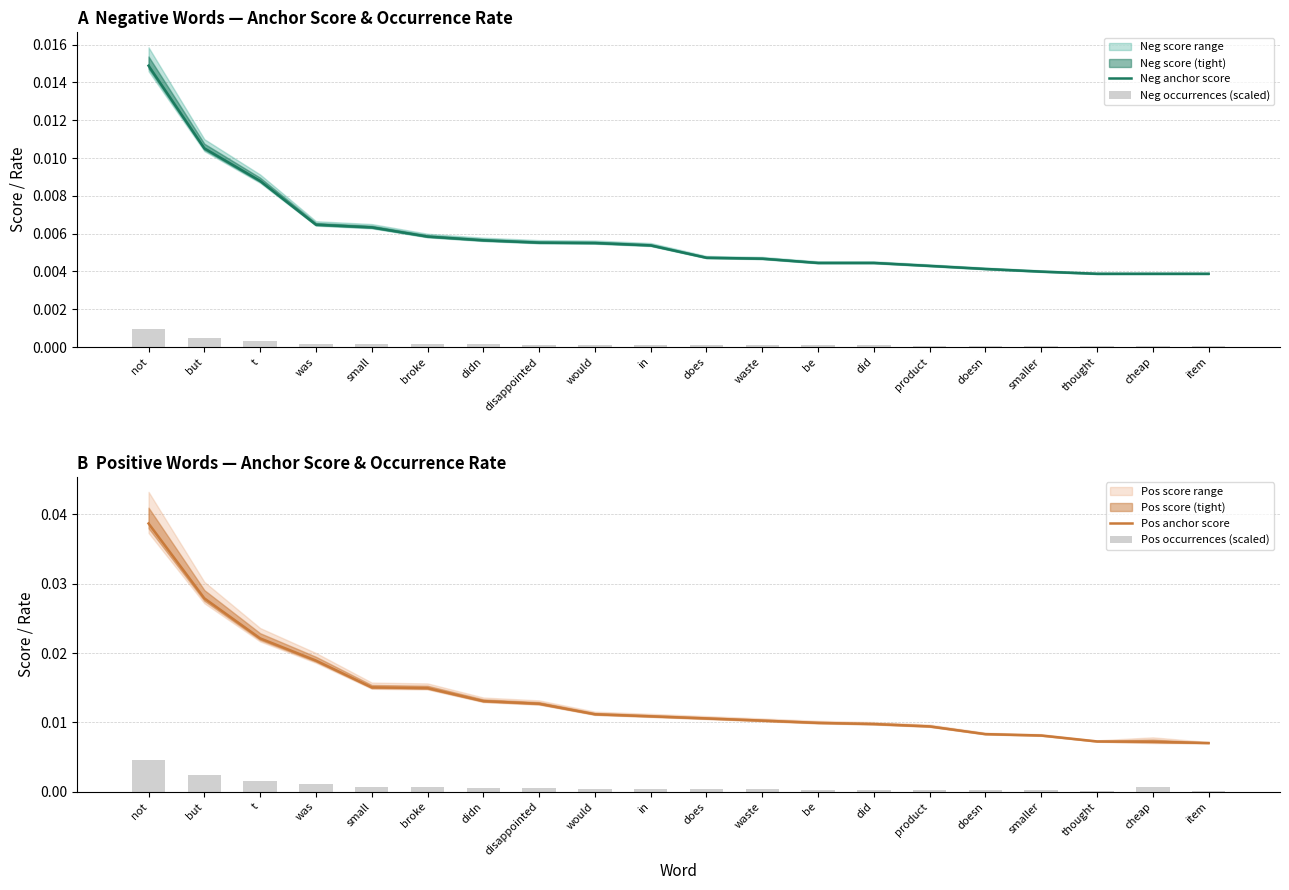

Is it true that Neg anchor score equals 0.0 at in?

True